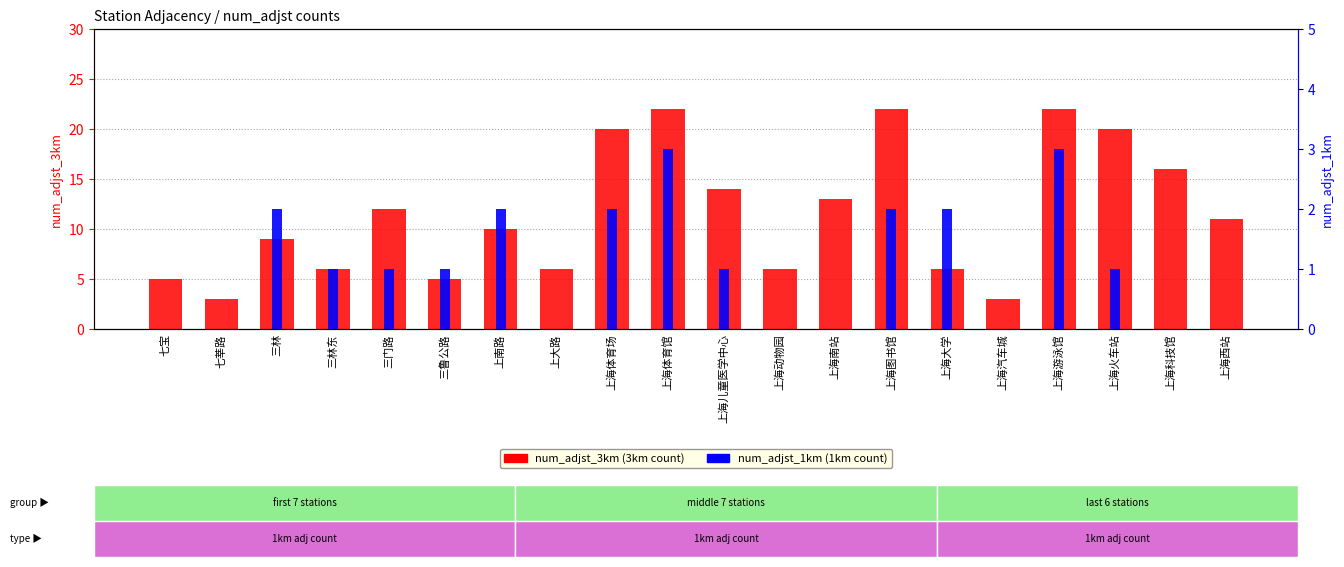

What are all the series names shown in the legend?

num_adjst_3km, num_adjst_1km